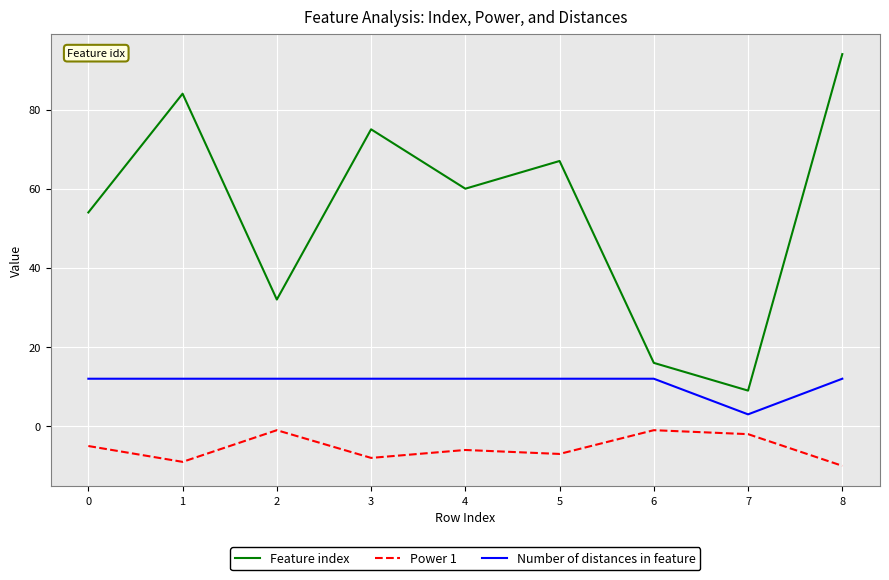

True or false: Number of distances in feature has a value of 17 at 4.

False